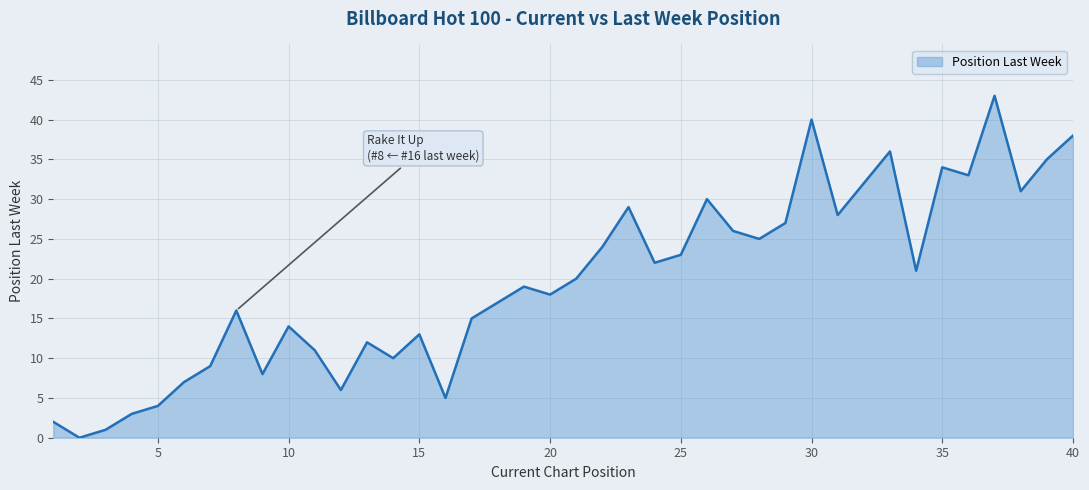

What is the greatest value displayed?

43